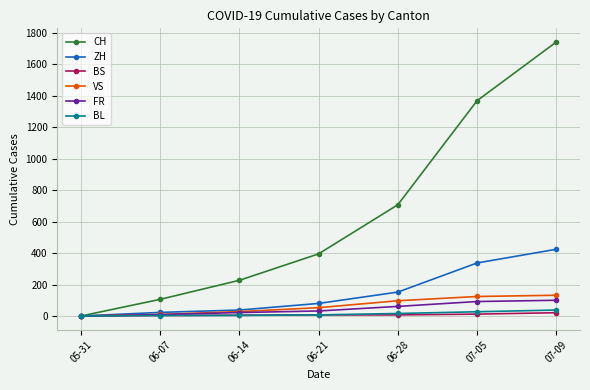

How many categories are shown in the chart?

7